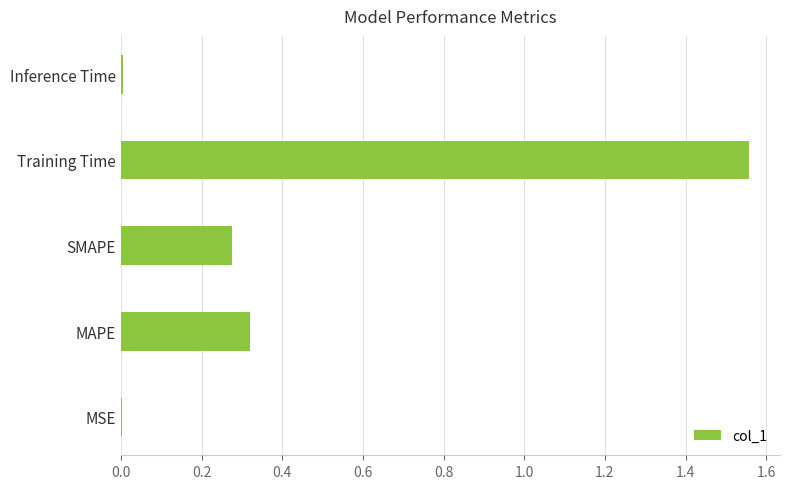

What is the average value?

0.4